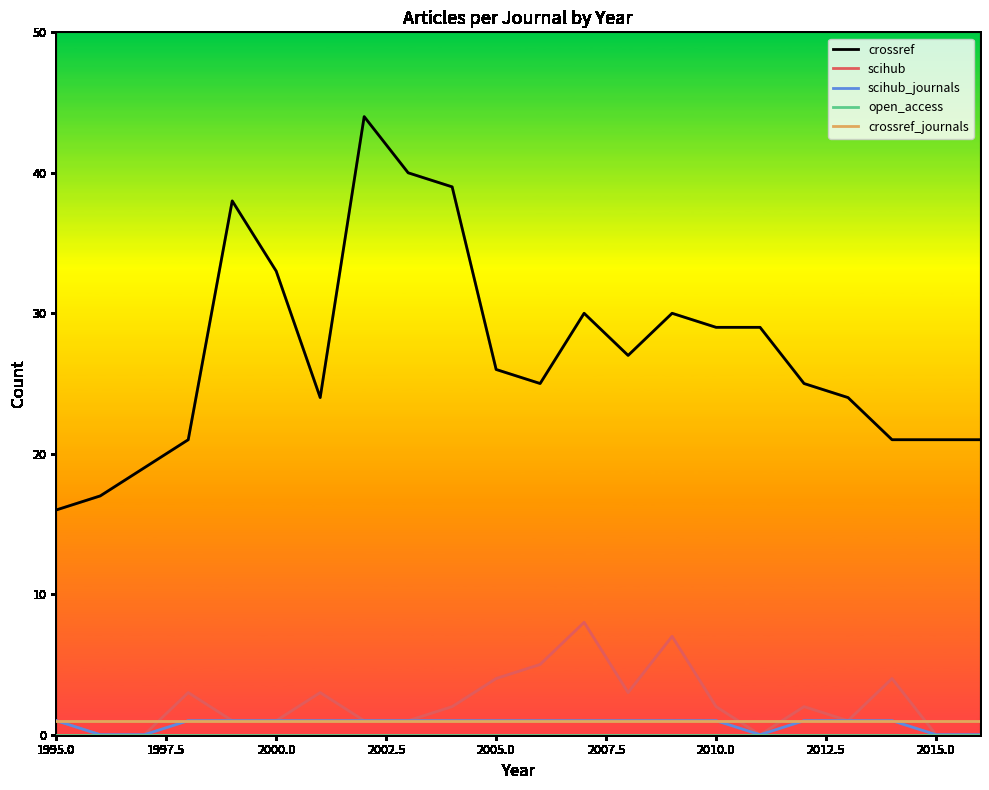

Which series has the largest total across all categories?

crossref